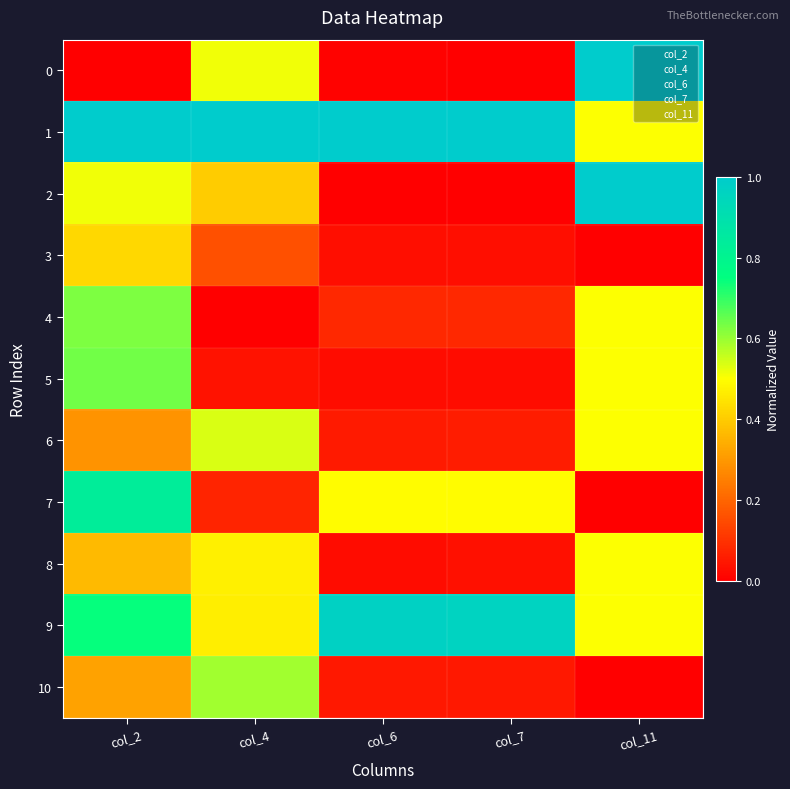

How many series are shown in this chart?

11